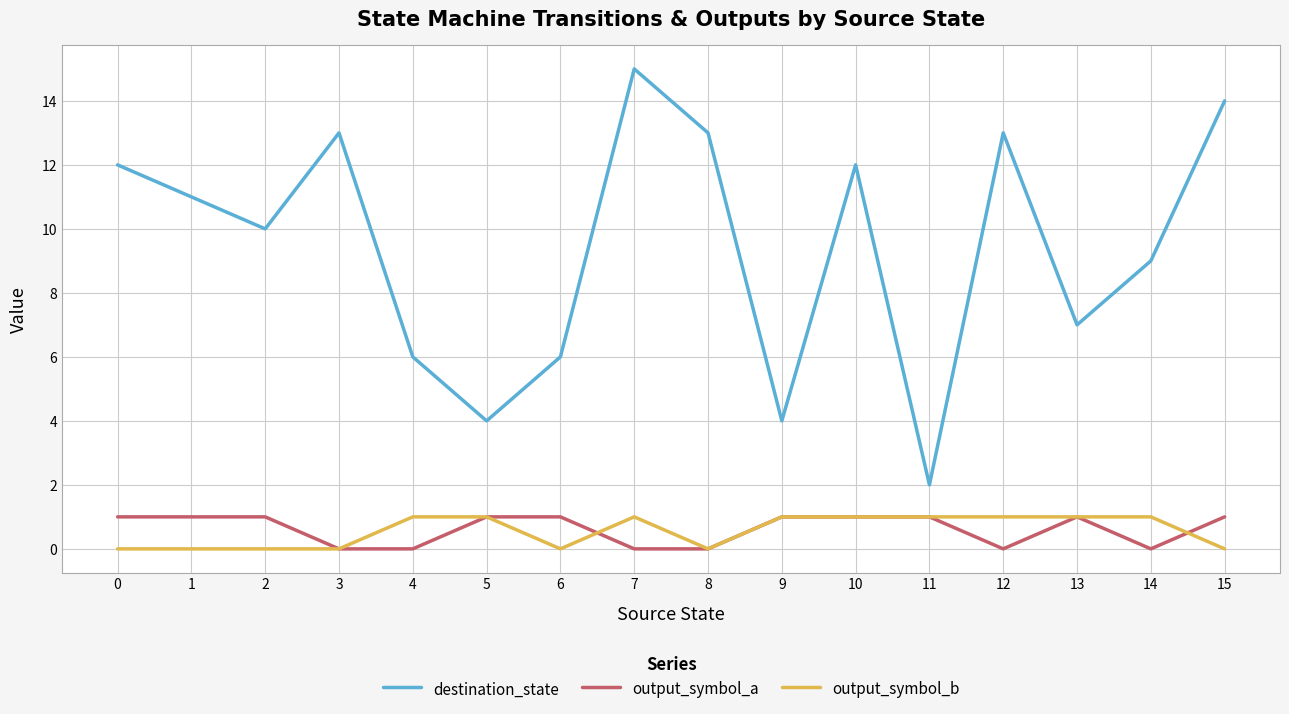

What is the difference between the highest and lowest values at 13?

6